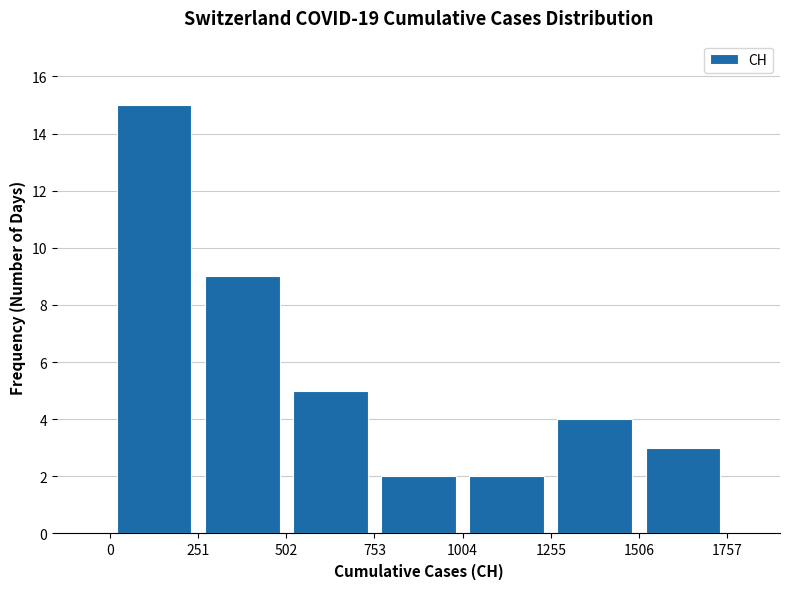

Over which range of the x-axis is the bar tallest?

0 to 251